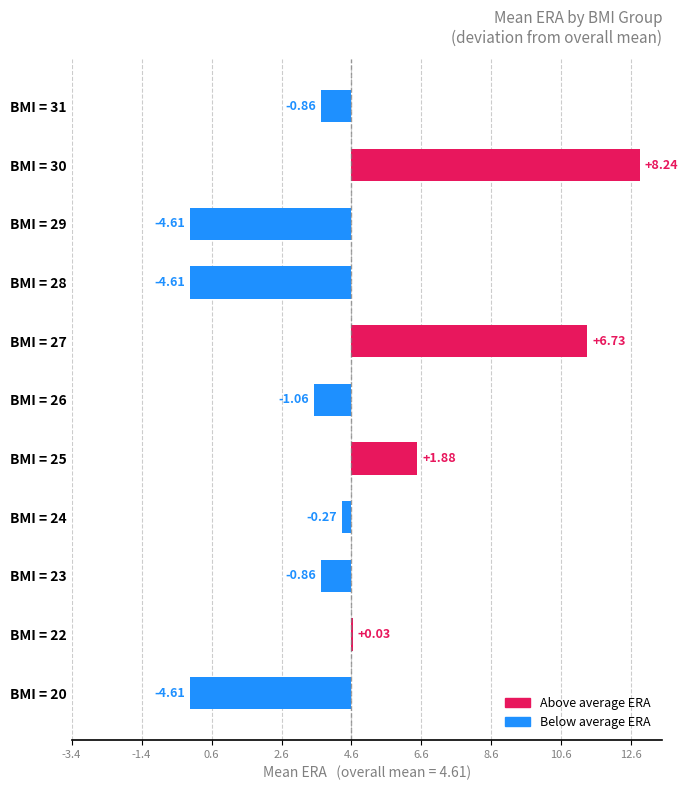

What is the maximum value shown in the chart?

8.2